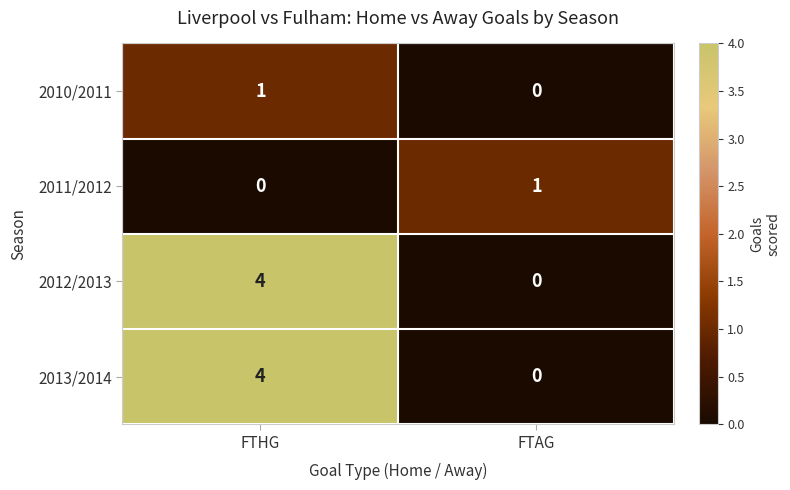

What is the difference between the 2013/2014 values at FTAG and FTHG?

4